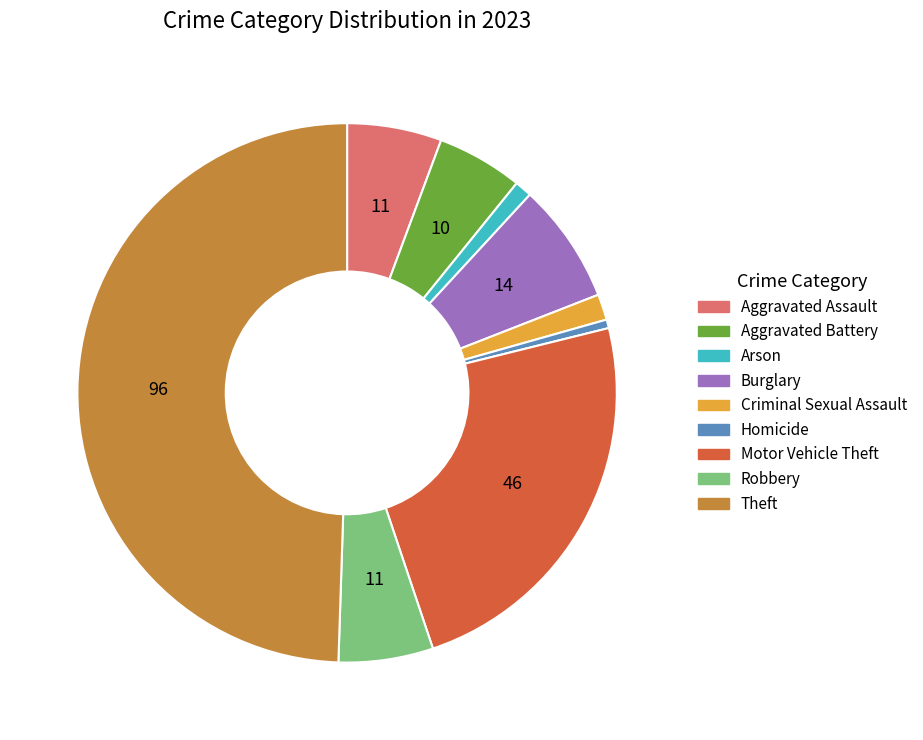

Do Robbery and Motor Vehicle Theft together represent more than half of the pie?

No